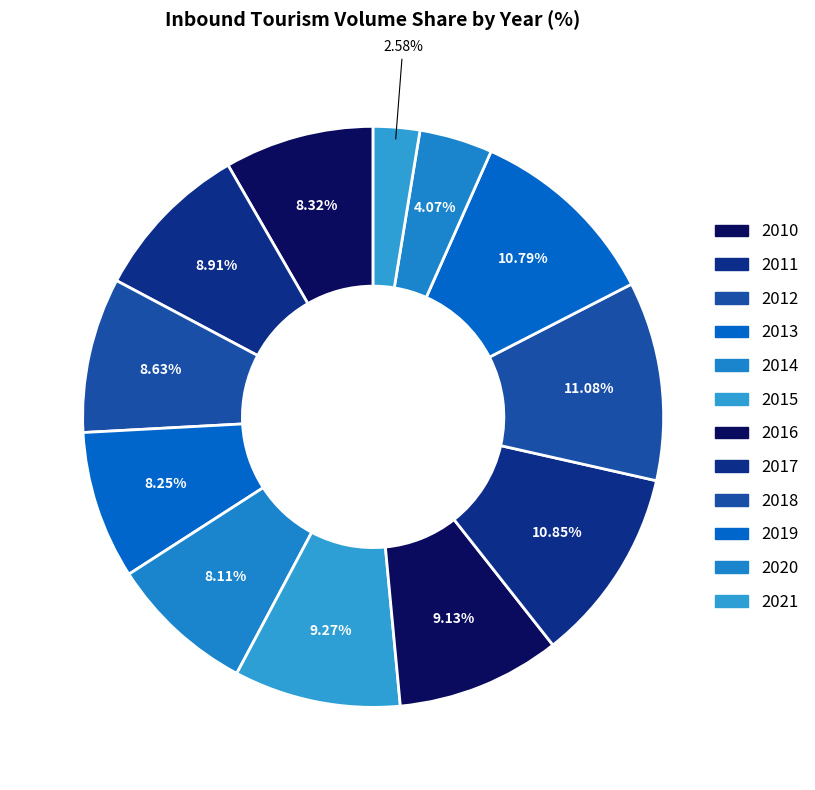

Which category has the biggest portion of the pie?

2018